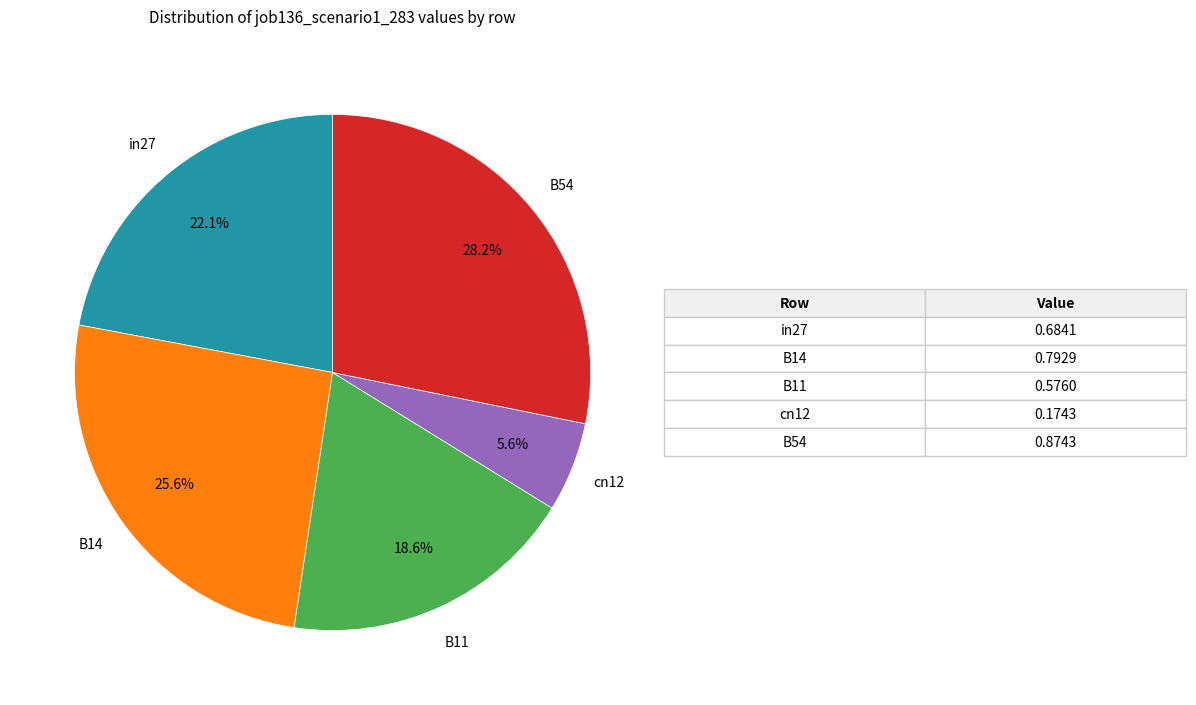

Is there any slice that represents more than half of the pie?

No